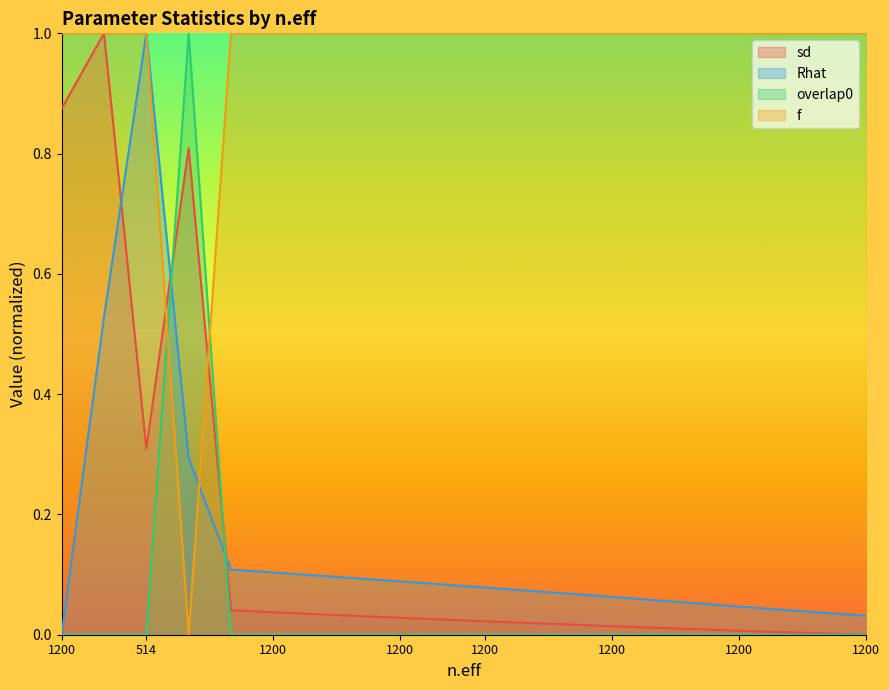

Between 1200 and 1200, which series saw the biggest shift?

sd